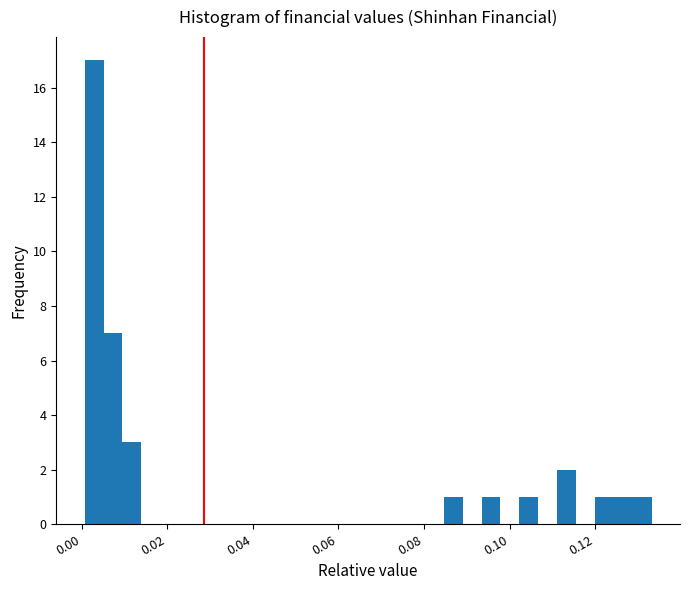

Read against the x-axis, roughly where is the centre of the tallest bar?

0.002